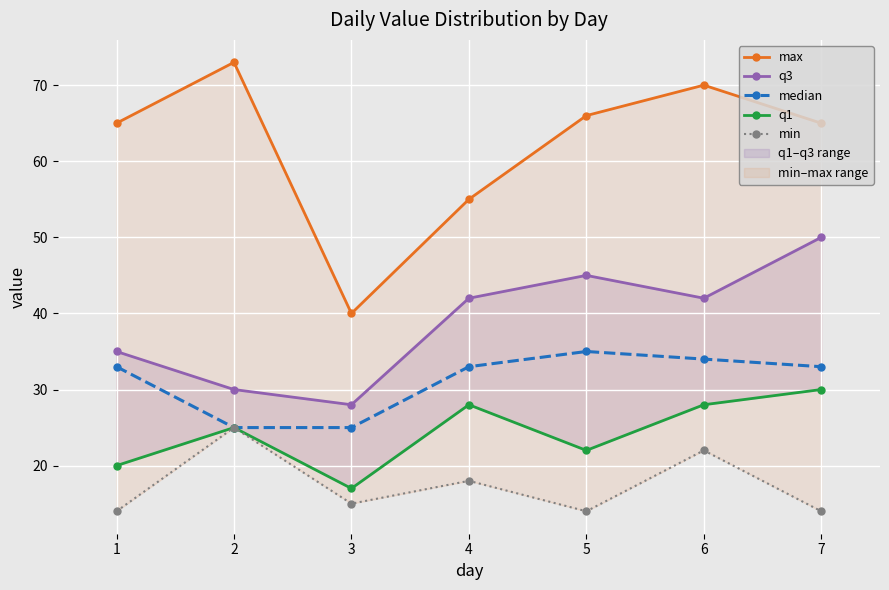

How many median values are between 25 and 34?

6